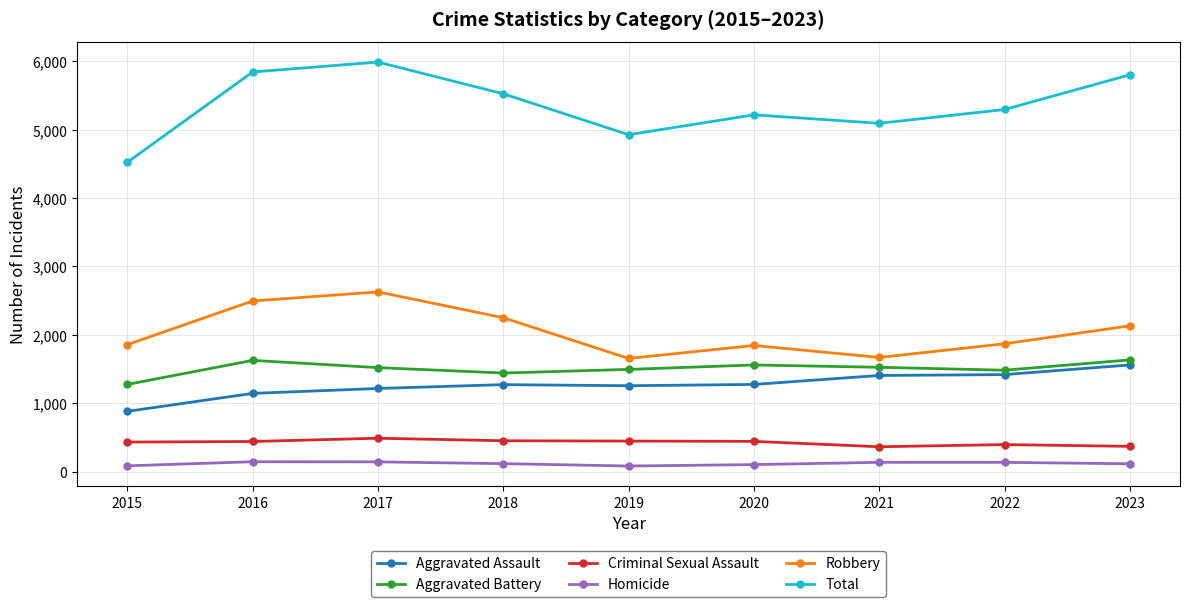

Which series has the largest range (max minus min)?

Total